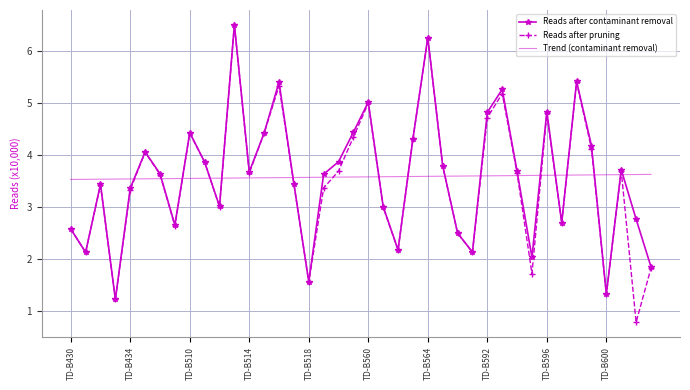

What is the smallest value displayed?

0.8